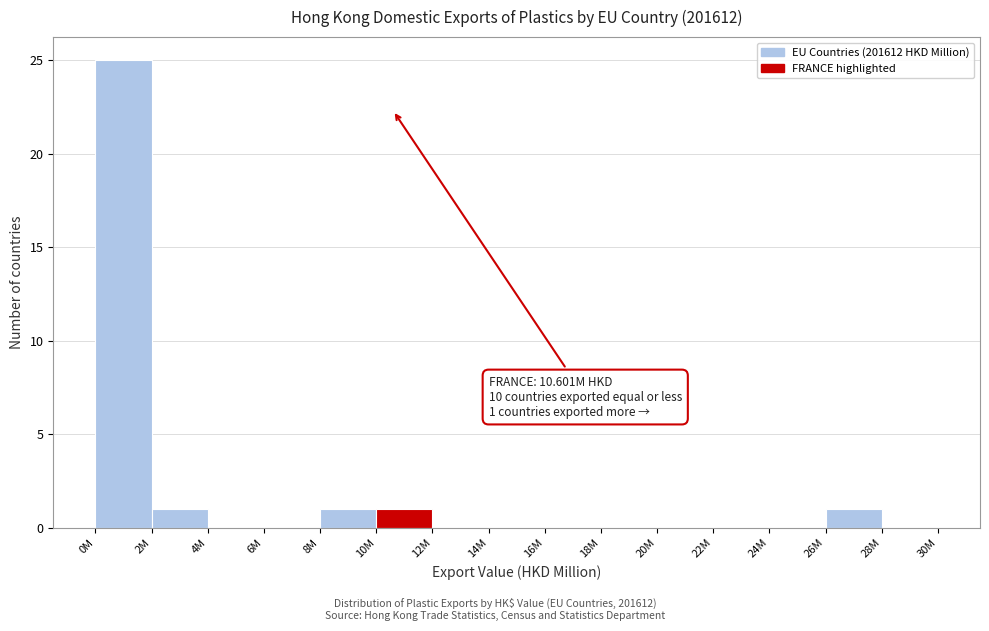

Reading right to left, list all the values displayed in this chart.

28M=0	26M=1	24M=0	22M=0	20M=0	18M=0	16M=0	14M=0	12M=0	10M=1	8M=1	6M=0	4M=0	2M=1	0M=25